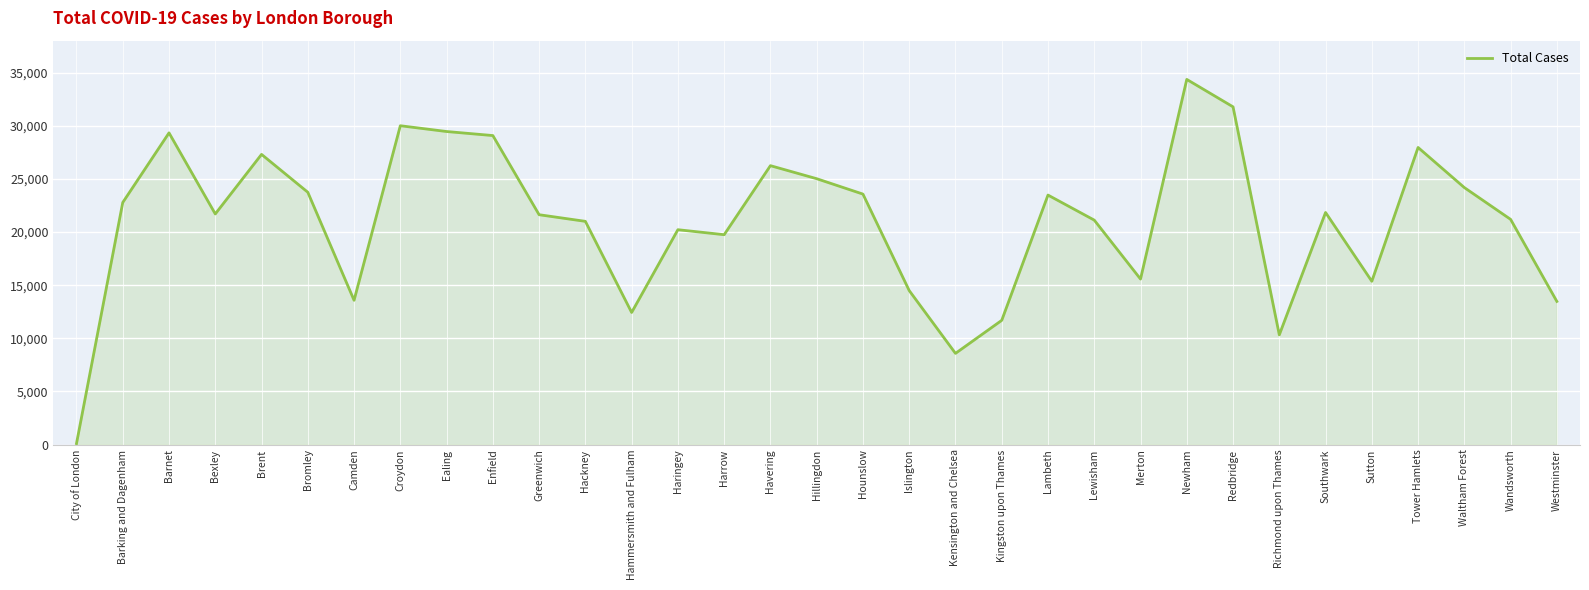

Which has a higher value, Camden or Wandsworth?

Wandsworth